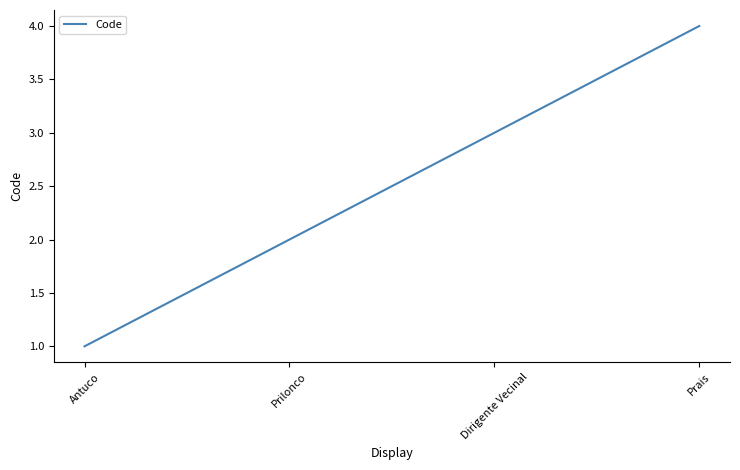

Reading left to right, extract all data points from this chart.

Antuco=1	Prilonco=2	Dirigente Vecinal=3	Prais=4